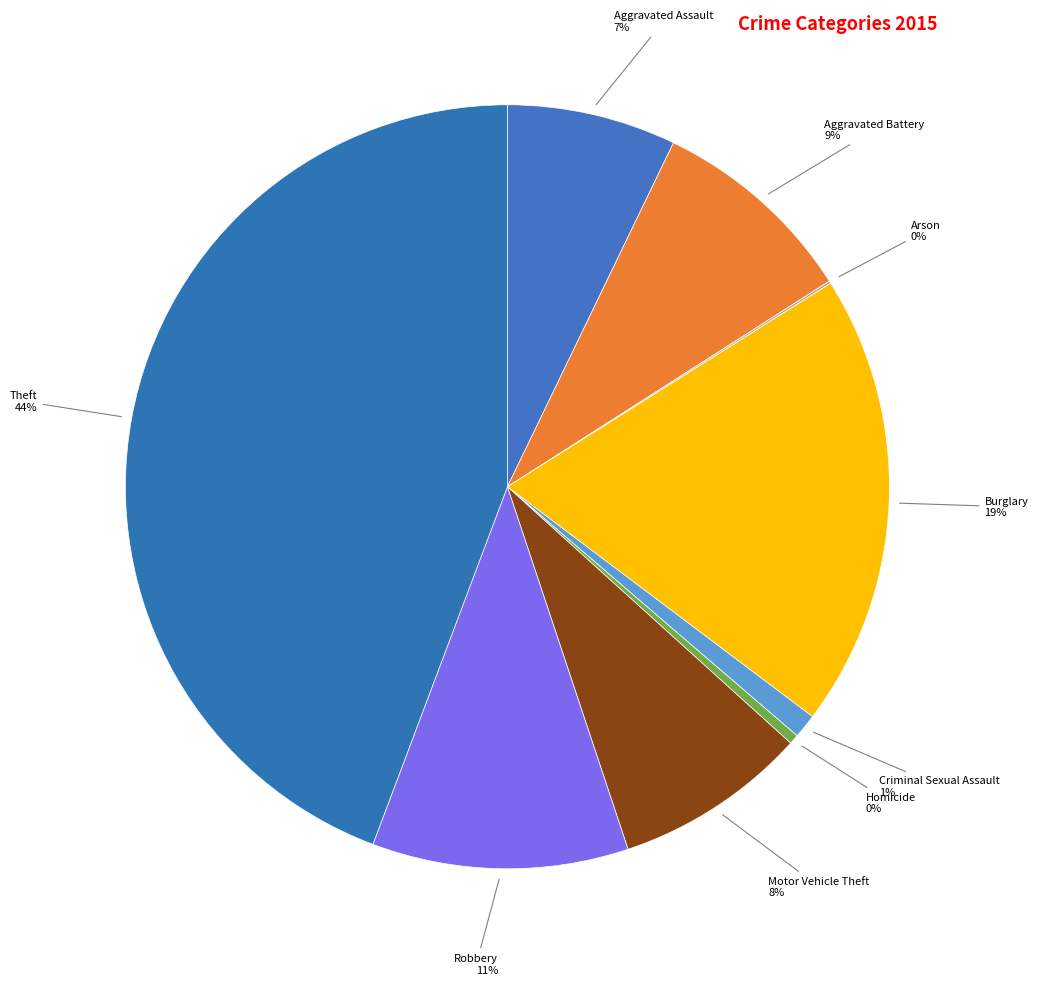

Which has a higher value, Theft or Homicide?

Theft